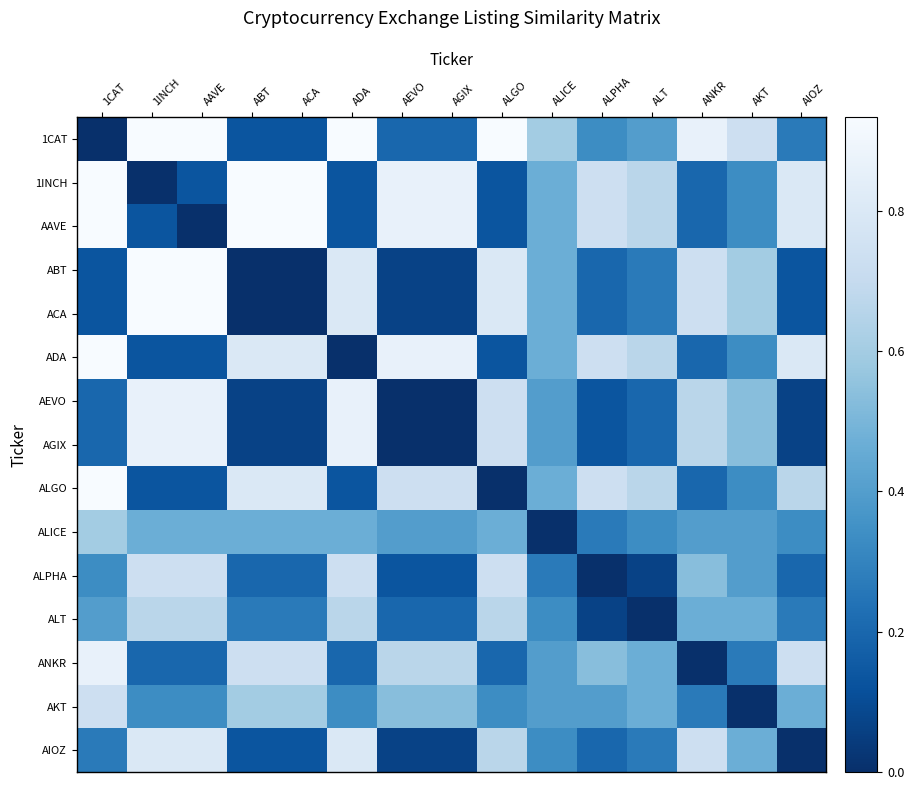

Between AEVO and ACA, which is larger?

AEVO